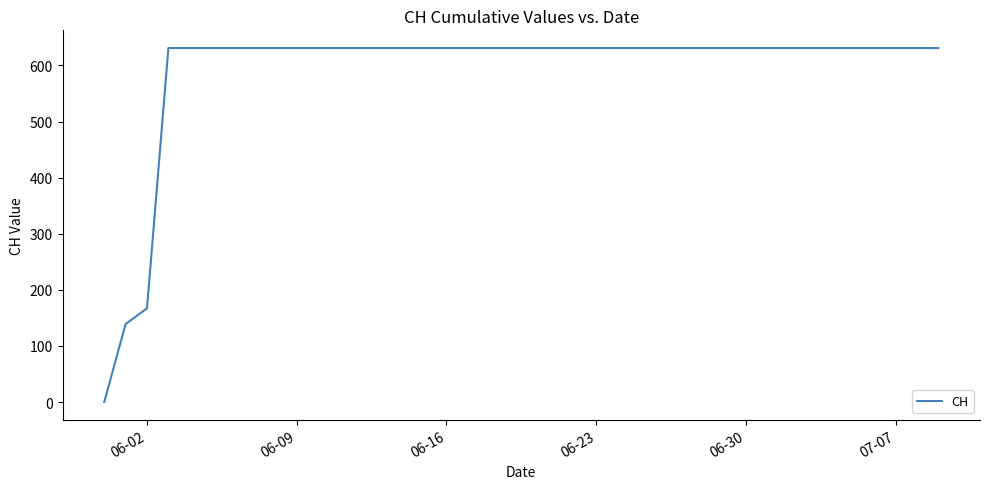

Does the chart display data point markers on the line(s)?

No